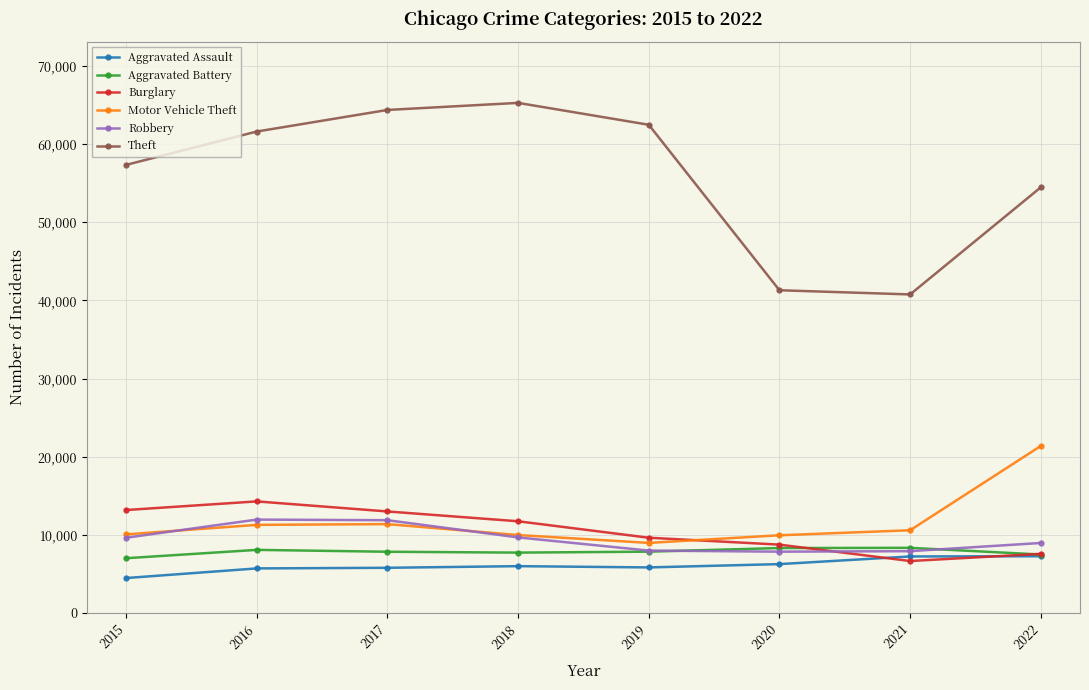

What is the difference between the highest and lowest values at 2022?

47213